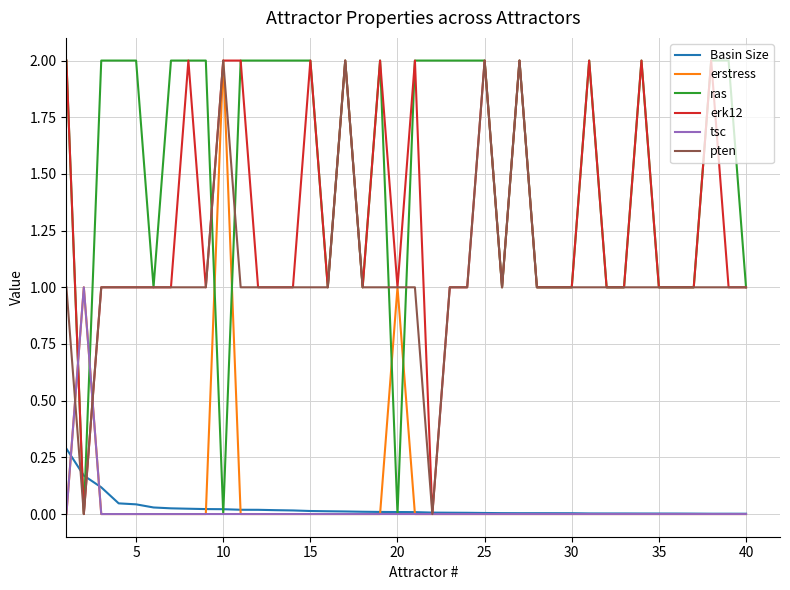

What is the maximum value shown in the chart?

2.0